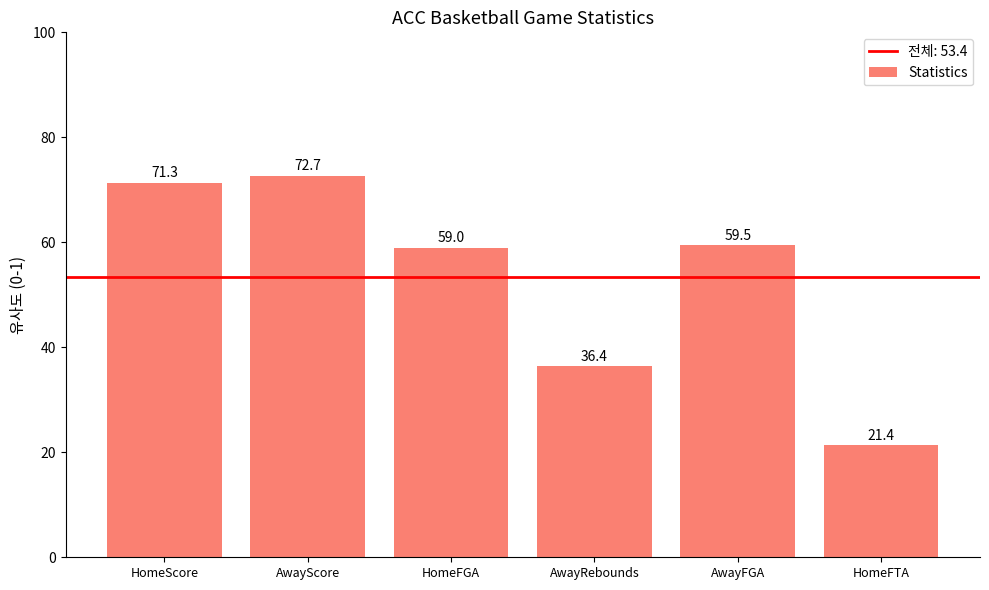

What is the label of the 3rd bar from the right?

AwayRebounds